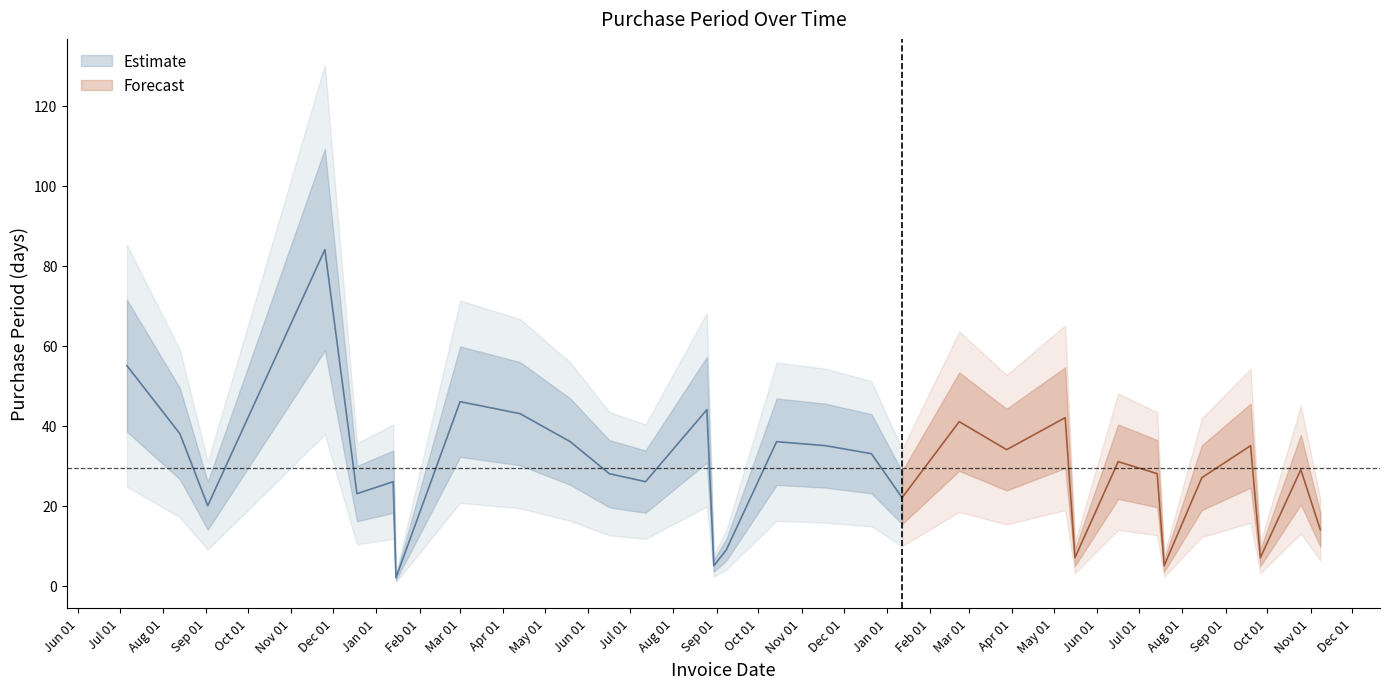

What is the difference between the values at 2017-06-16 and 2017-09-19?

4